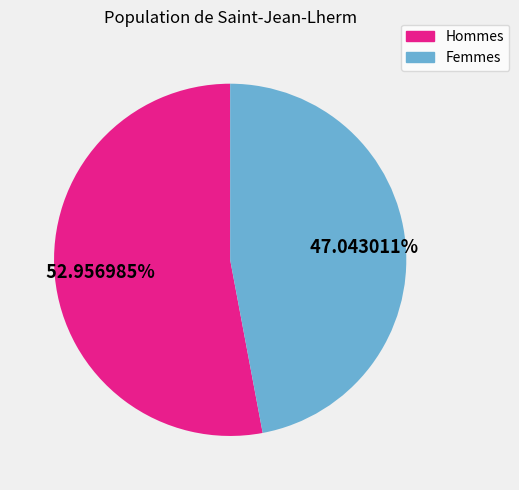

Does any single category account for the majority?

Yes